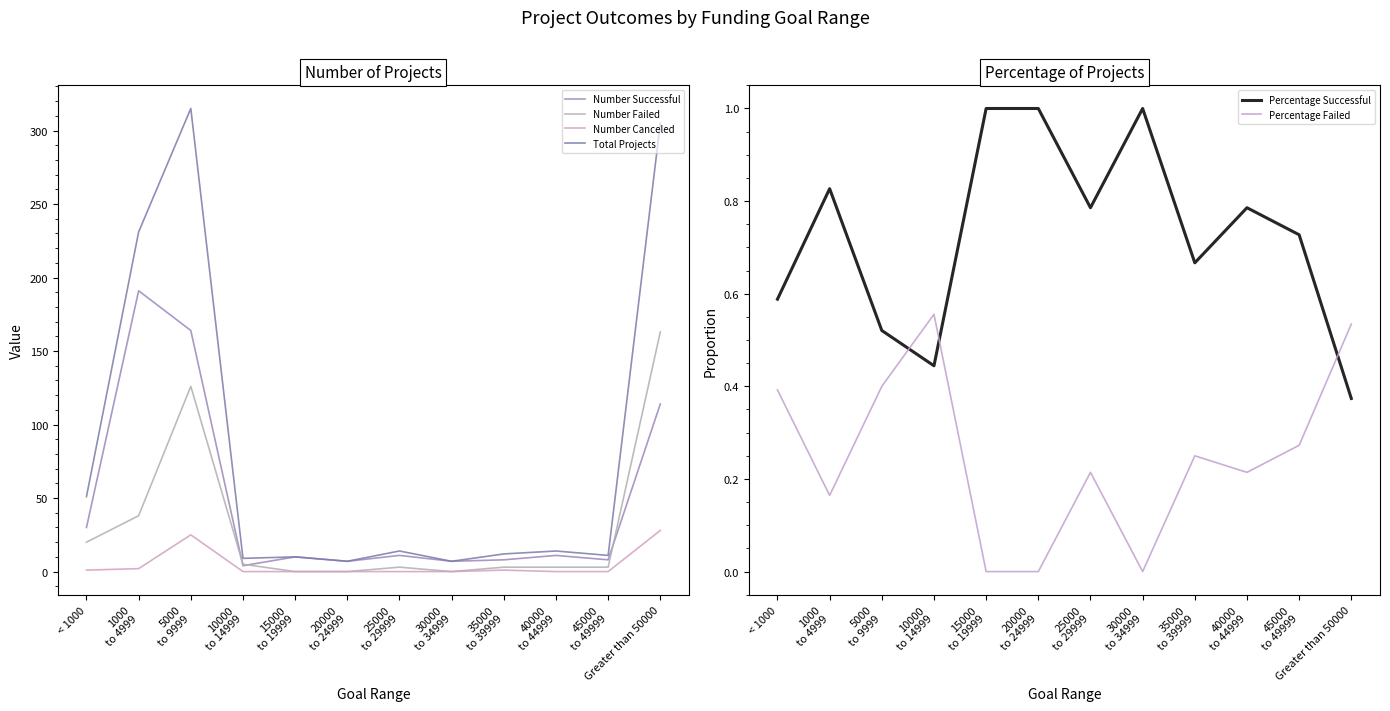

What is the approximate value of Total Projects at 10000
to 14999?

9